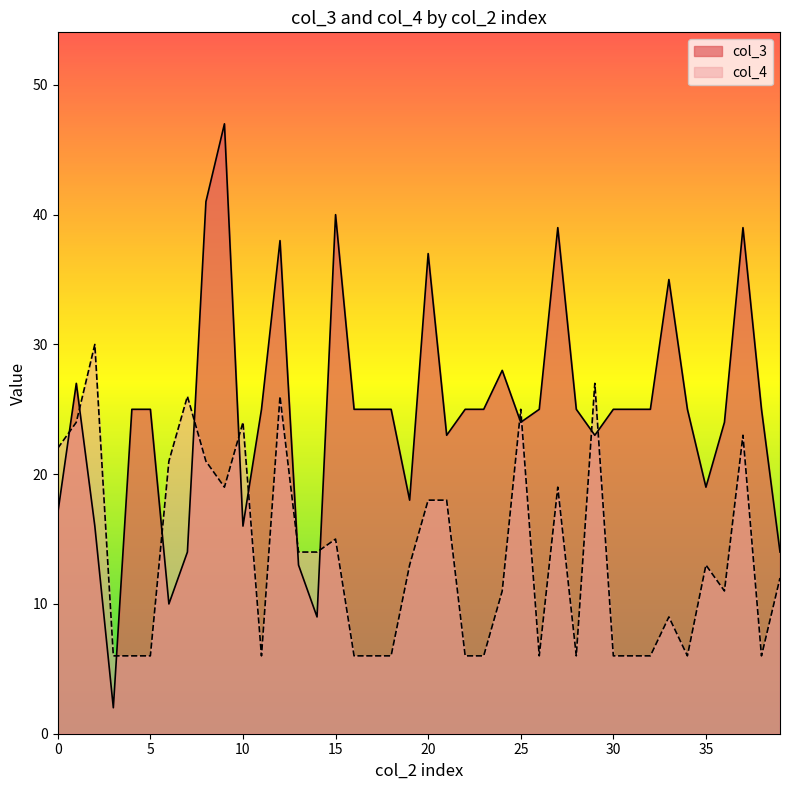

What is the maximum value shown in the chart?

47